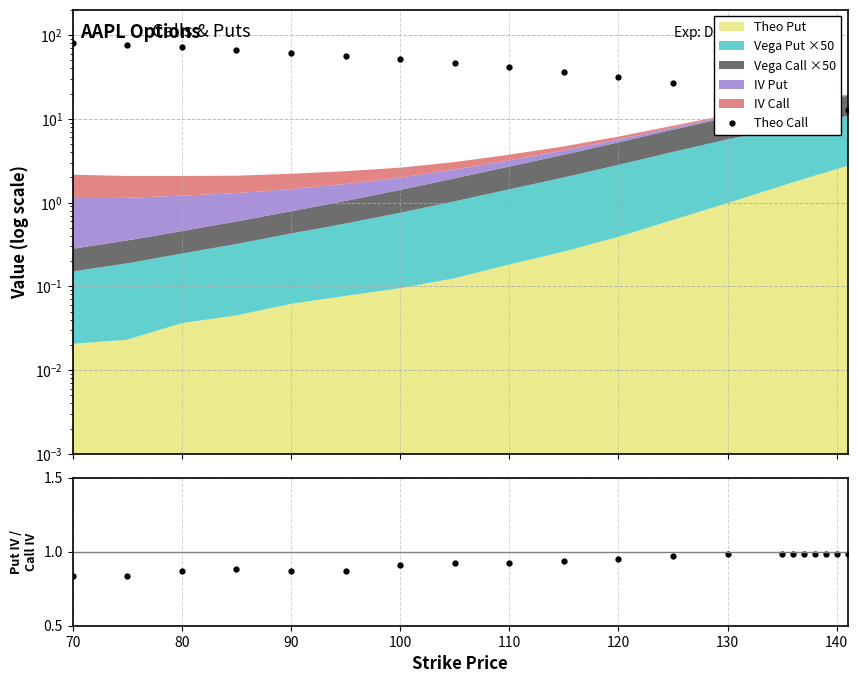

Reading left to right, what are all the values shown in this chart?

Theo Call: 80.9	75.9	70.9	65.9	61.0	56.1	51.1	46.1	41.2	36.3	31.5	26.7	22.0	17.7	16.9	16.0	15.2	14.4	13.7	12.9
Put IV / Call IV: 0.8	0.8	0.9	0.9	0.9	0.9	0.9	0.9	0.9	0.9	1.0	1.0	1.0	1.0	1.0	1.0	1.0	1.0	1.0	1.0